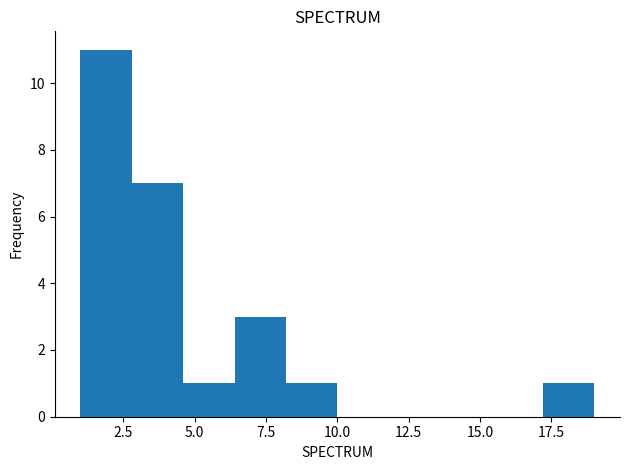

Read against the x-axis, roughly where is the centre of the tallest bar?

2.0